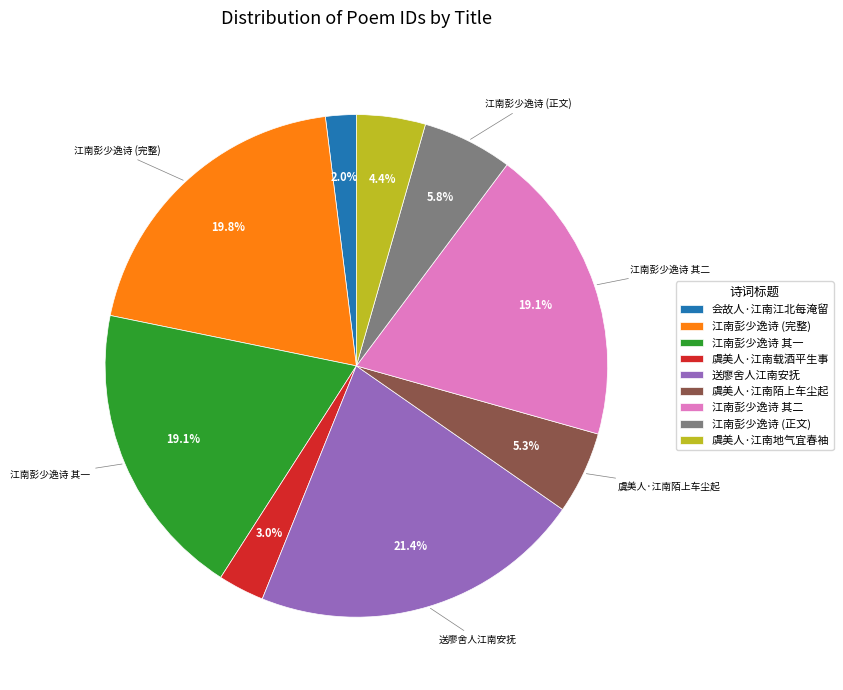

The 送廖舍人江南安抚 slice represents 28% of the pie. True or false?

False